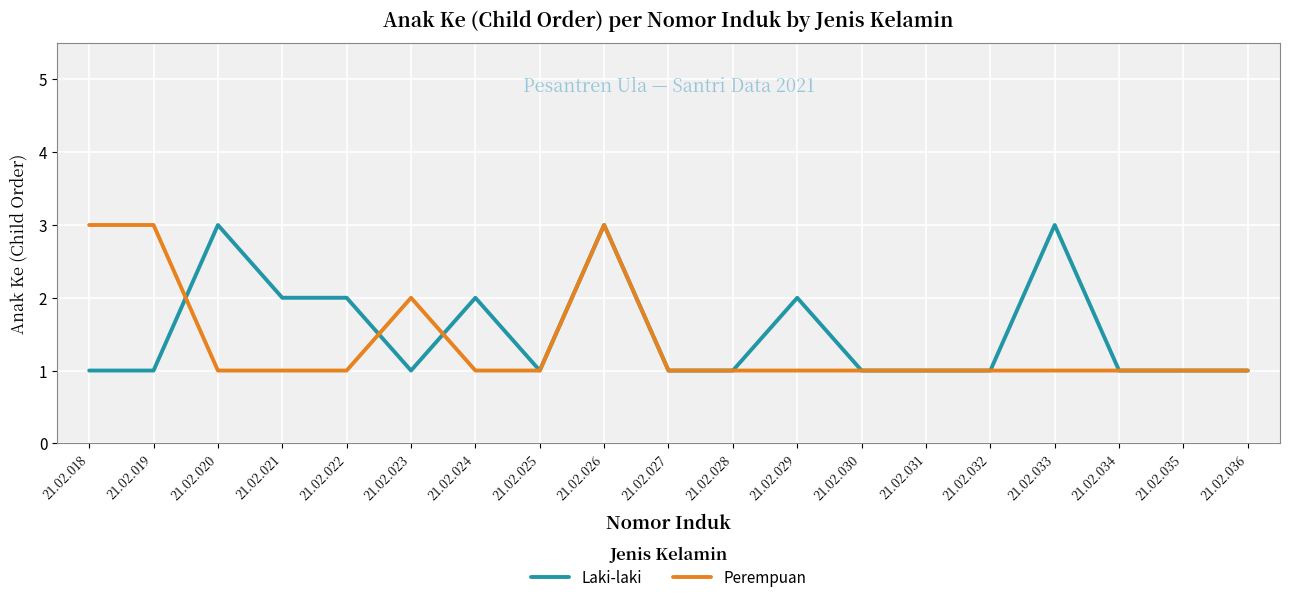

What are all the series names shown in the legend?

Laki-laki, Perempuan